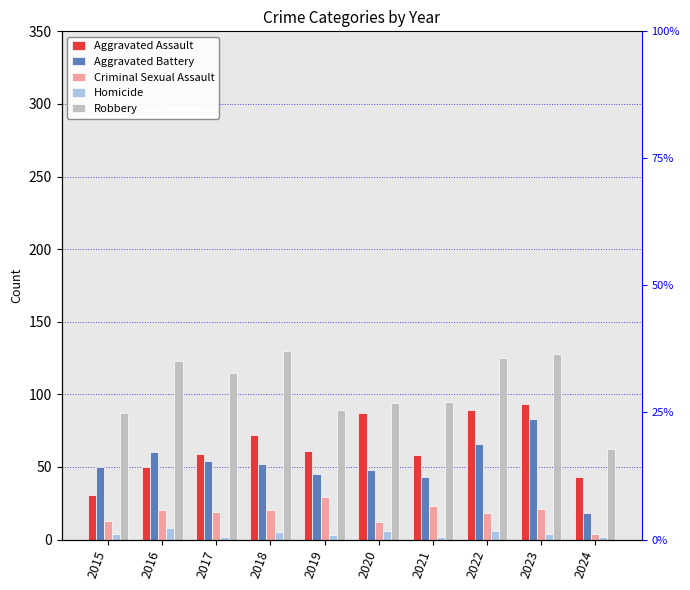

Is it true that Aggravated Battery equals 48 at 2020?

True